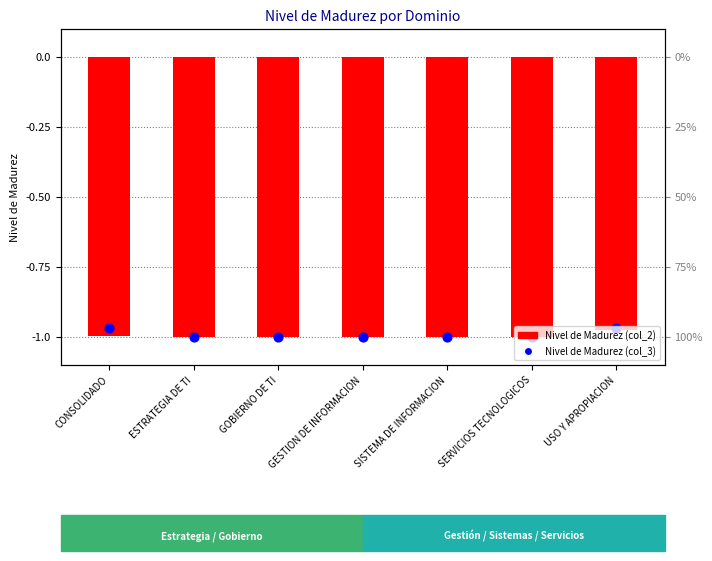

What are all the series names shown in the legend?

Nivel de Madurez (col_2), Nivel de Madurez (col_3)